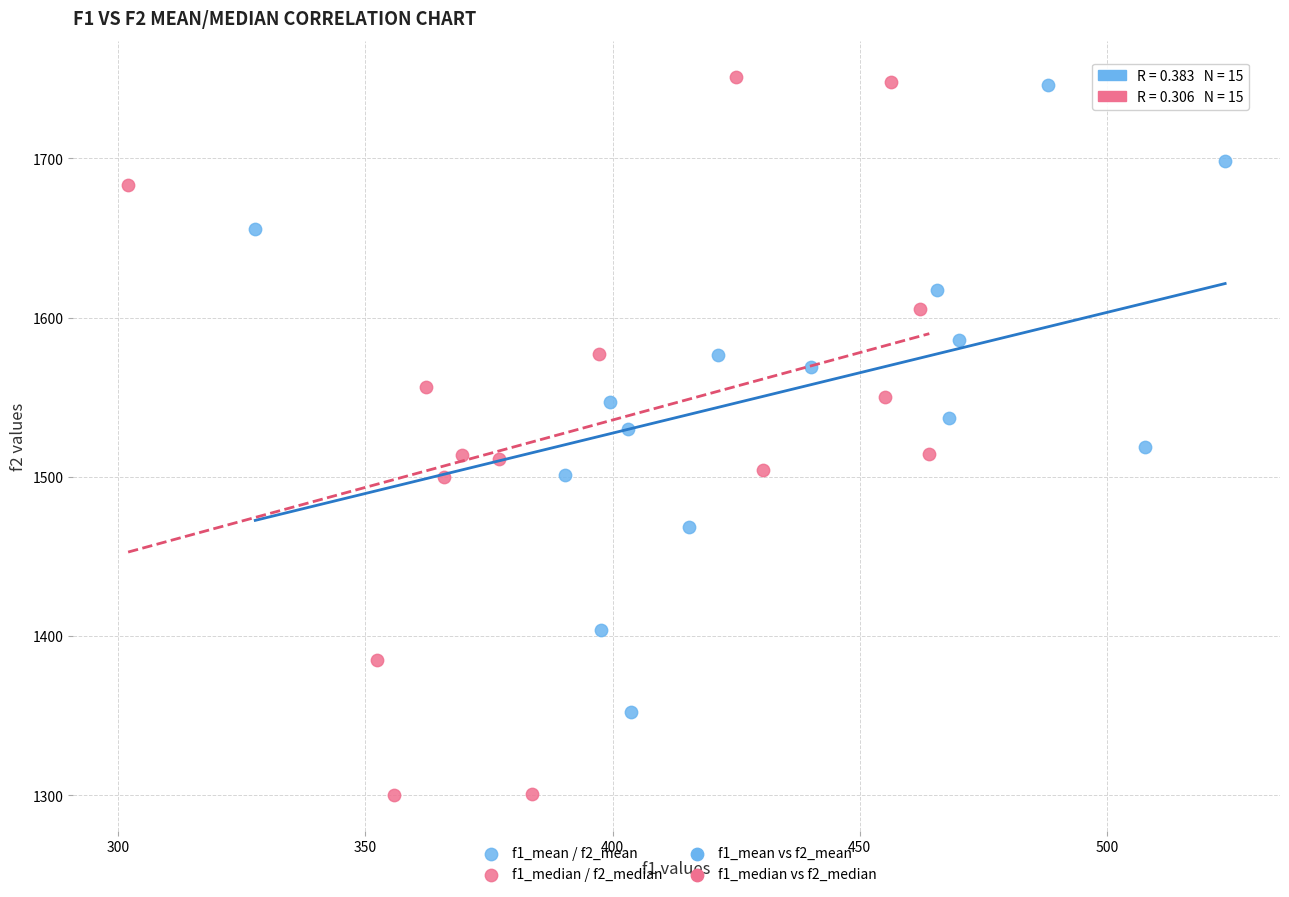

Which series has the largest Y range (max minus min)?

f1_median / f2_median